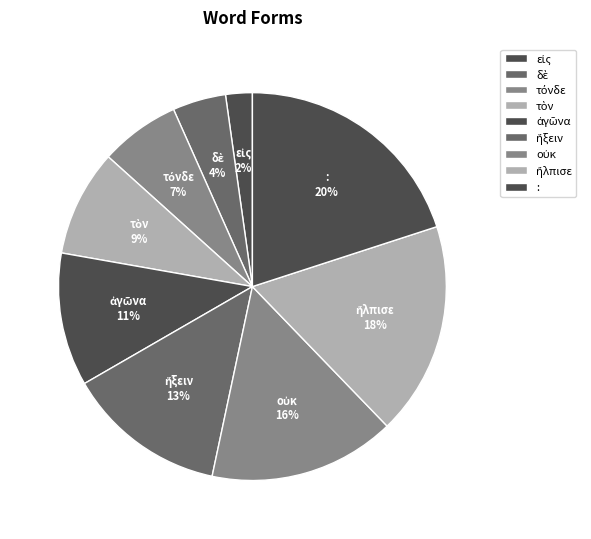

Which slice is the largest?

: